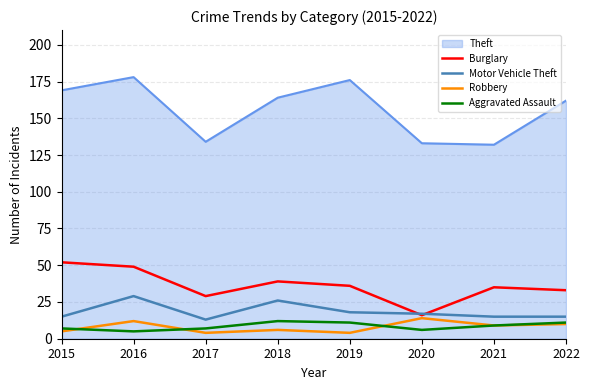

How many lines are shown in the chart?

5